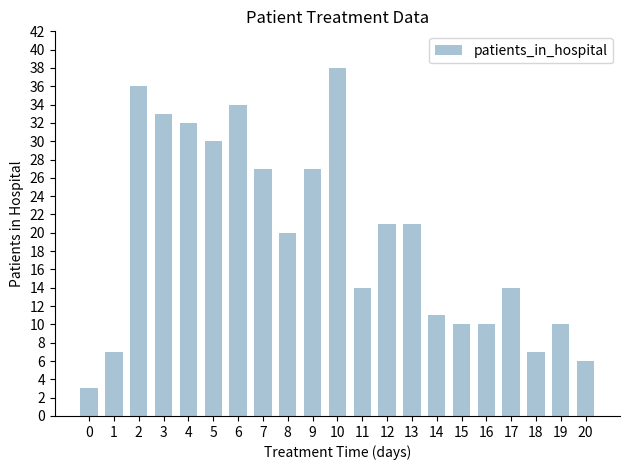

How many data points are less than 20?

10